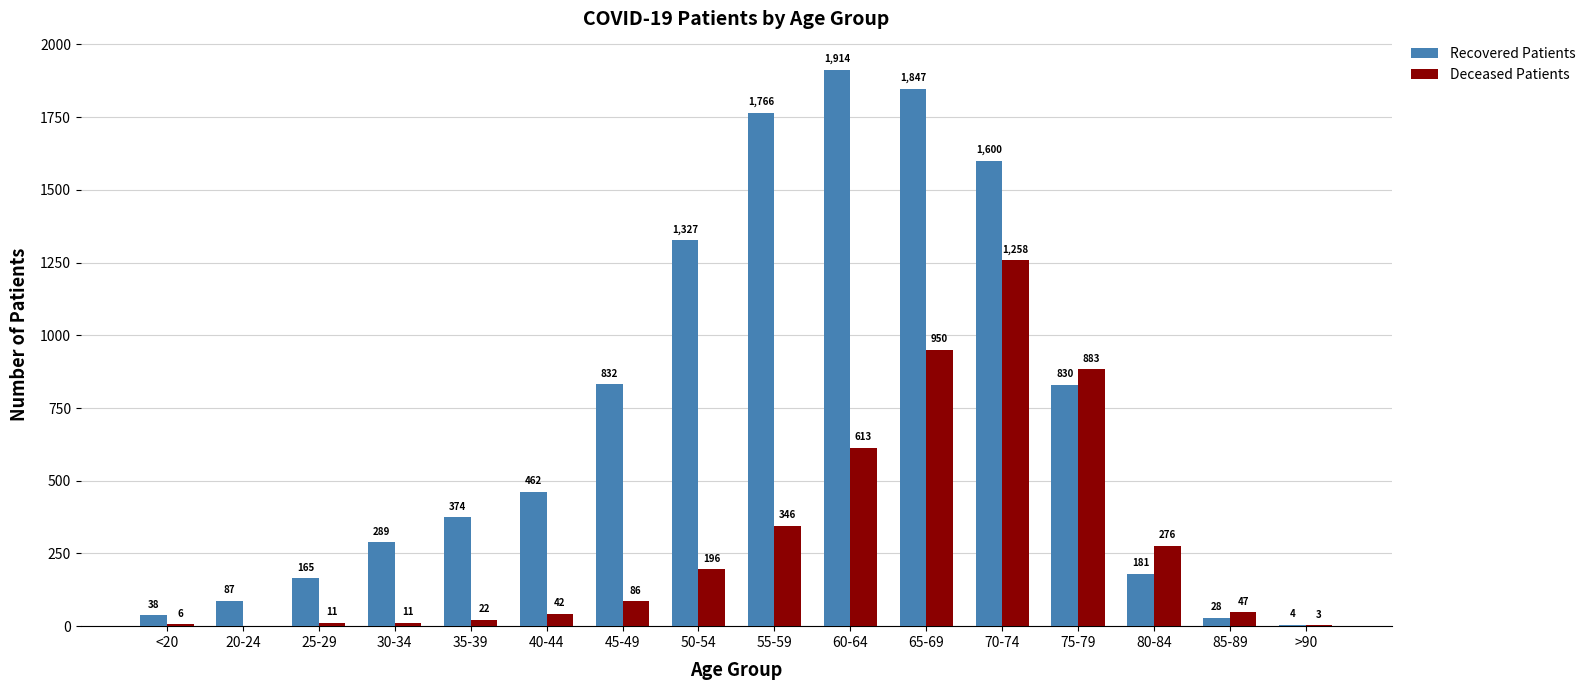

What is the total value across all series at 65-69?

2797